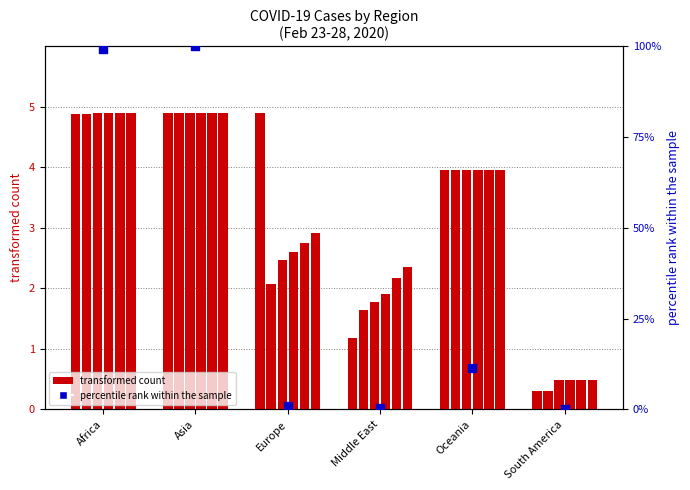

Which series reaches the minimum Y coordinate?

percentile rank within the sample